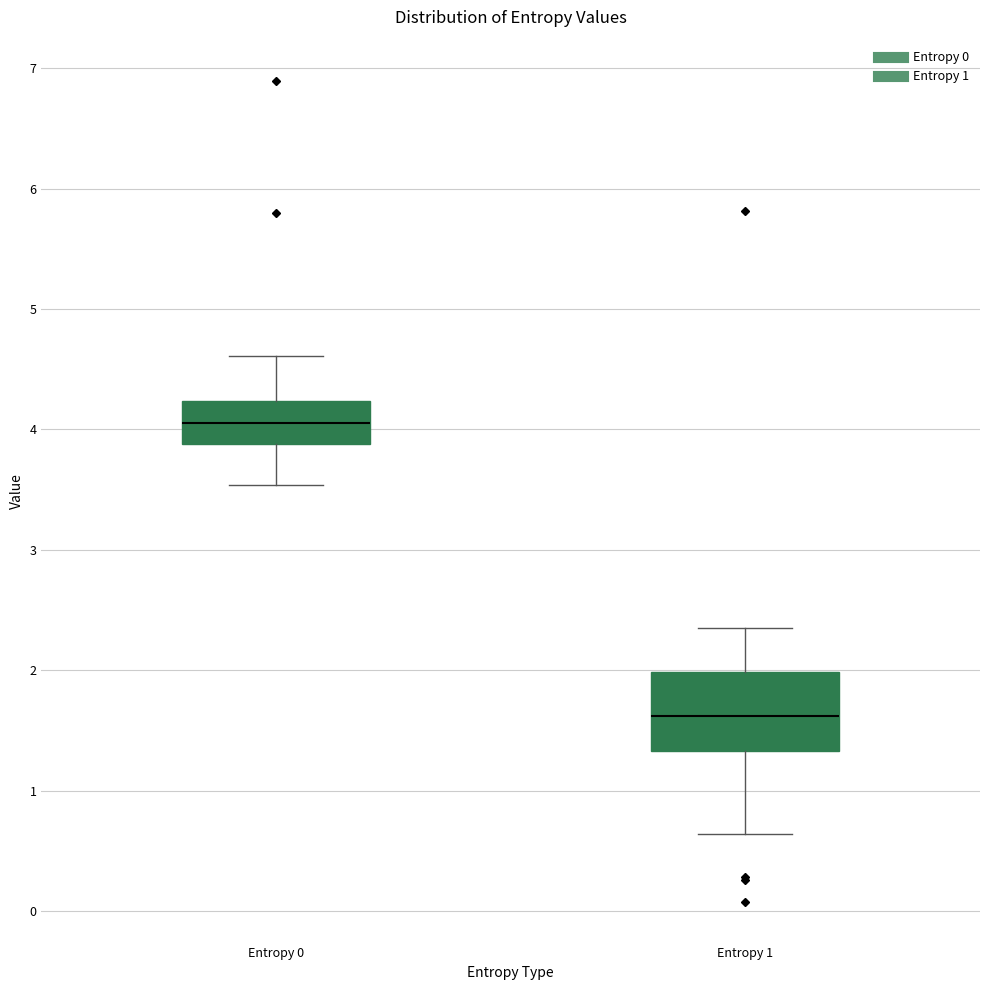

Where does the lower whisker of the box for Entropy 1 end on the y-axis? The values are not printed on the chart, so give them approximately, as read against the axis.

0.6